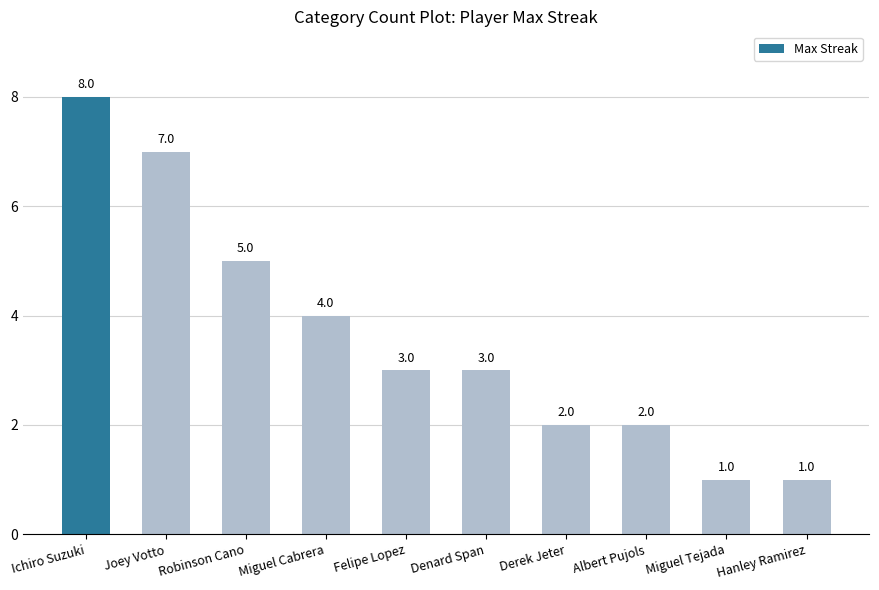

Count the number of categories in the chart.

10